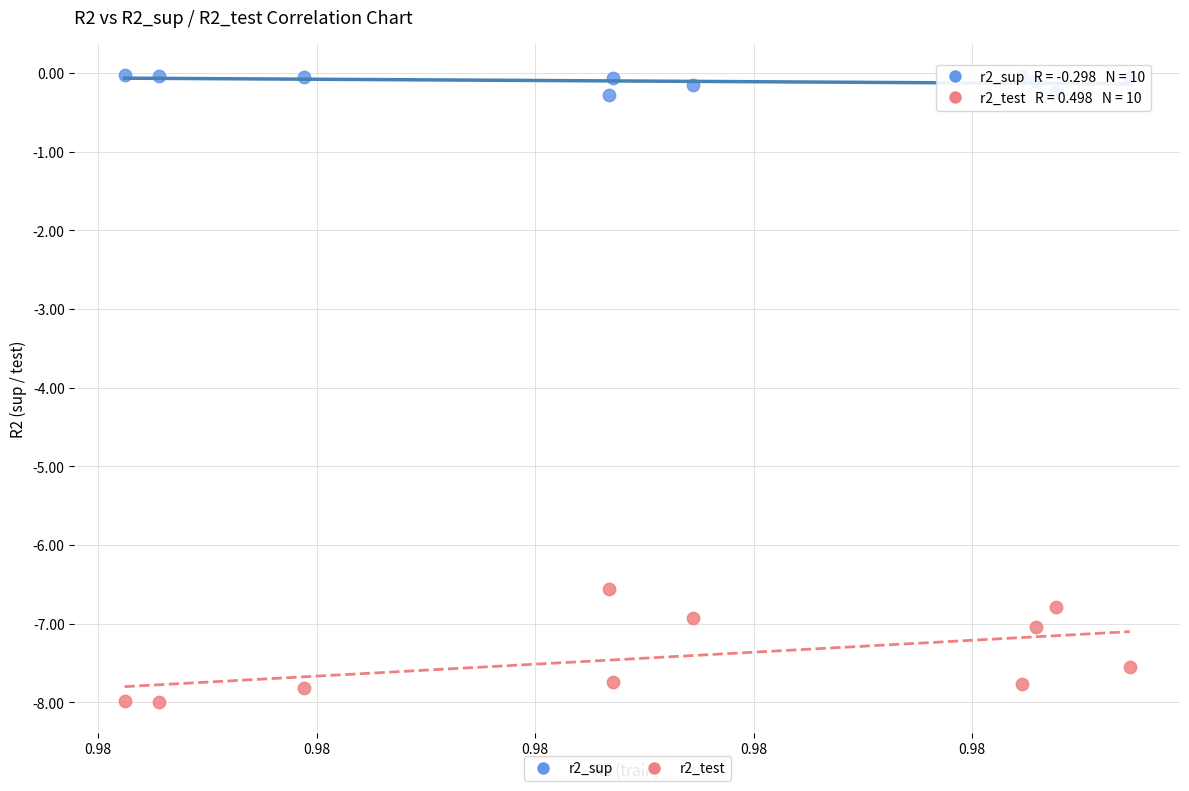

Which series contains the lowest Y value?

r2_test